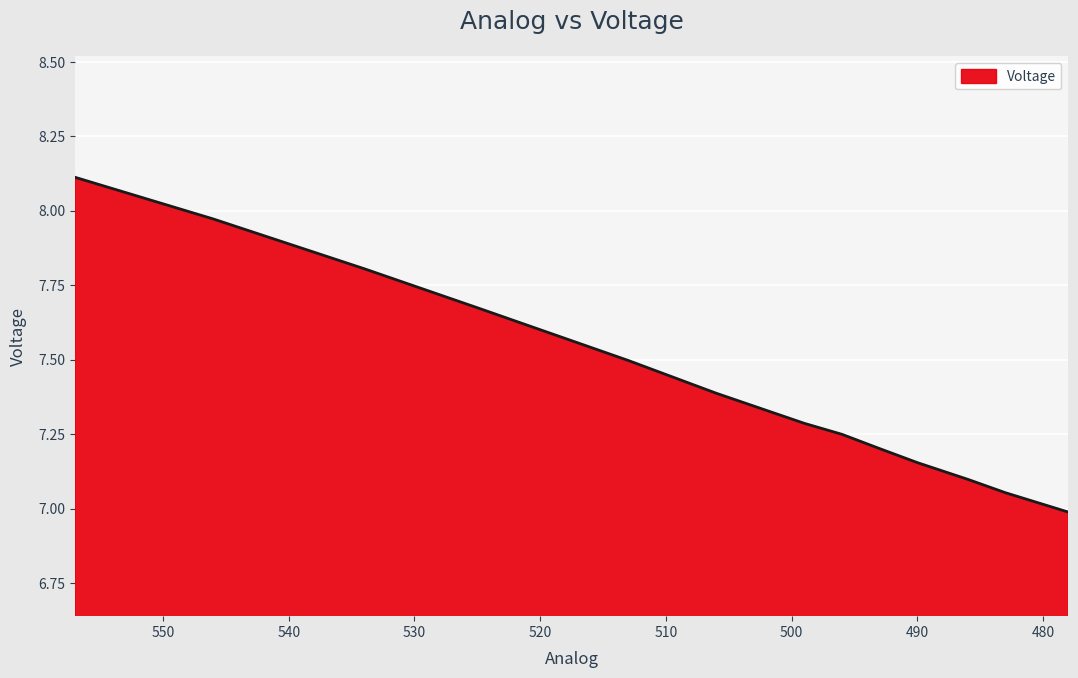

List the labels in order of value, largest first.

557, 546, 534, 525, 513, 506, 499, 496, 493, 490, 486, 483, 478